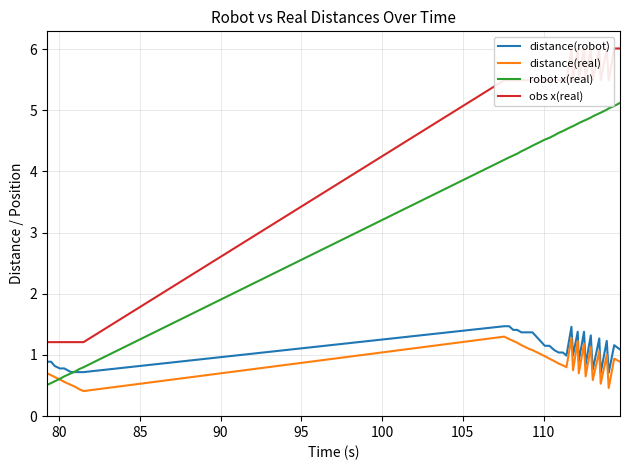

What is the maximum value for robot x(real)?

5.1